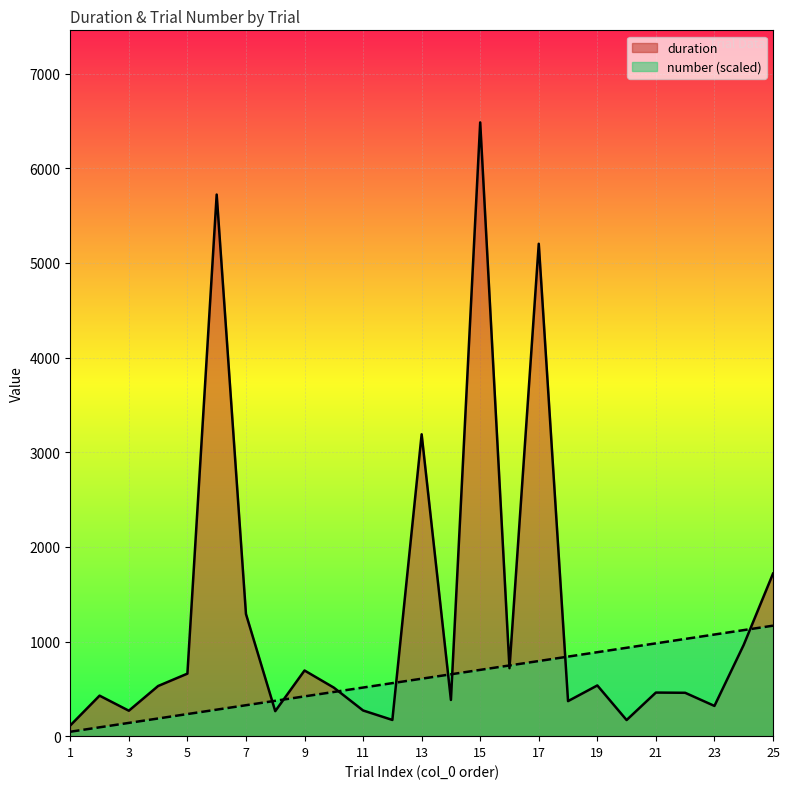

The duration series shows 428.9 at 8. True or false?

False